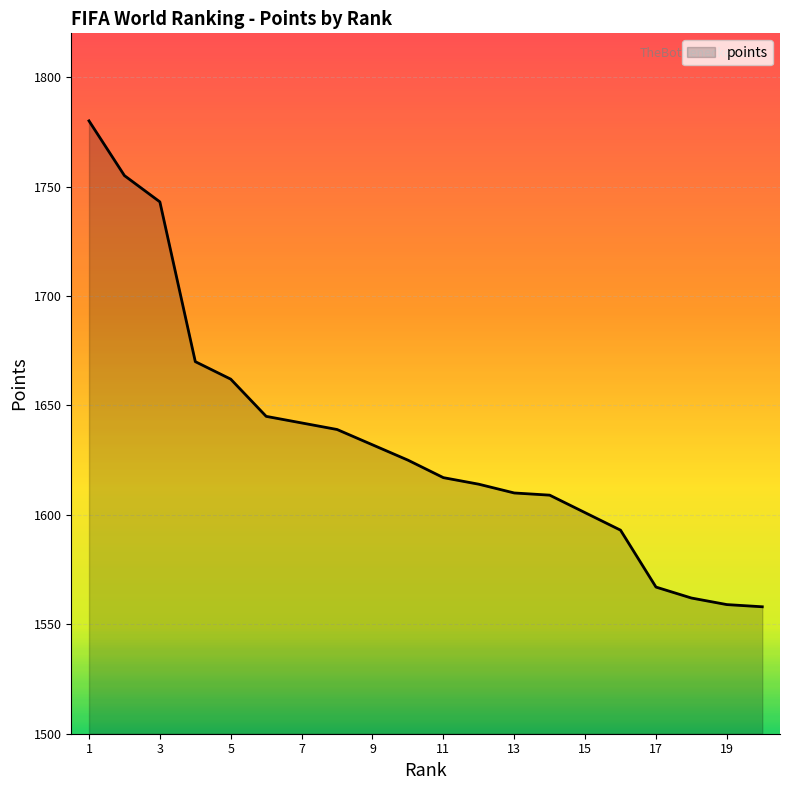

What is the maximum value shown in the chart?

1780